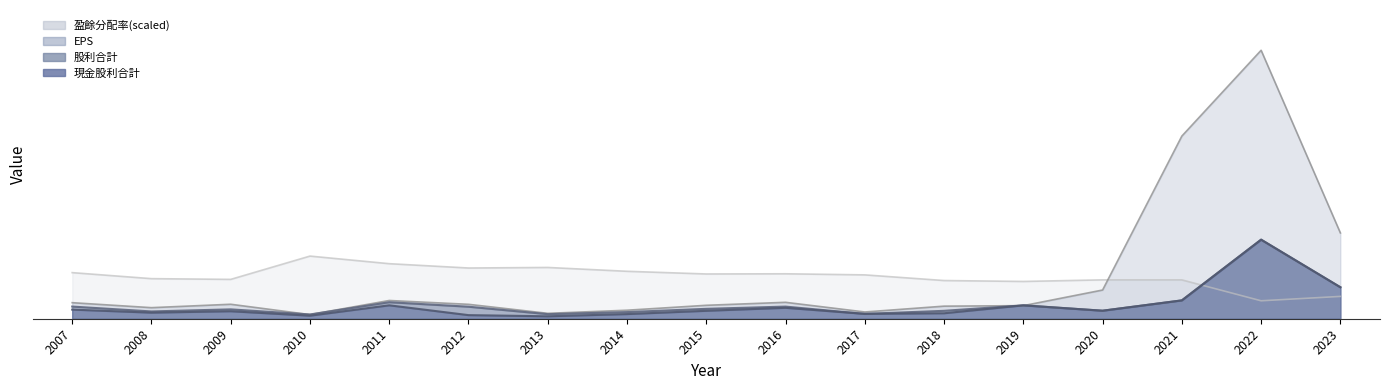

Reading right to left, list all the values displayed in this chart.

股利合計: 2023=5.2	2022=13.0	2021=3.0	2020=1.3	2019=2.2	2018=1.3	2017=0.8	2016=2.0	2015=1.6	2014=1.1	2013=0.8	2012=2.0	2011=2.7	2010=0.7	2009=1.5	2008=1.2	2007=2.0
EPS: 2023=14.1	2022=44.1	2021=30.0	2020=4.7	2019=2.1	2018=2.1	2017=1.1	2016=2.7	2015=2.2	2014=1.4	2013=0.9	2012=2.4	2011=3.0	2010=0.7	2009=2.4	2008=1.8	2007=2.6
現金股利合計: 2023=5.2	2022=13.0	2021=3.0	2020=1.3	2019=2.2	2018=0.9	2017=0.8	2016=1.8	2015=1.3	2014=0.8	2013=0.4	2012=0.6	2011=2.2	2010=0.5	2009=1.2	2008=1.0	2007=1.5
盈餘分配率合計: 2023=3.7	2022=3.0	2021=6.4	2020=6.4	2019=6.1	2018=6.3	2017=7.2	2016=7.4	2015=7.4	2014=7.8	2013=8.4	2012=8.3	2011=9.1	2010=10.3	2009=6.5	2008=6.6	2007=7.6